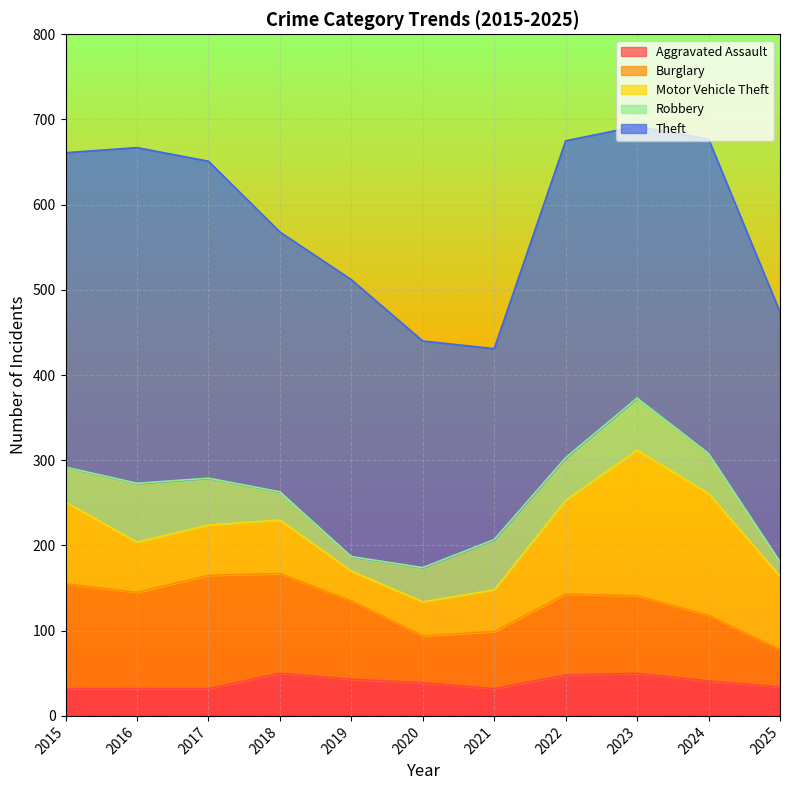

The Theft series shows 152 at 2025. True or false?

False